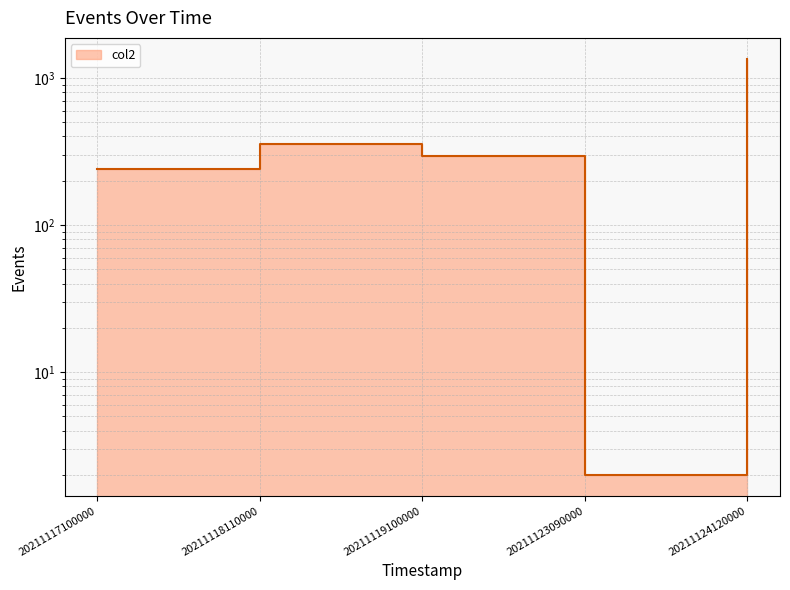

Approximately how many times larger is the value at 20211119100000 compared to 20211118110000?

0.8